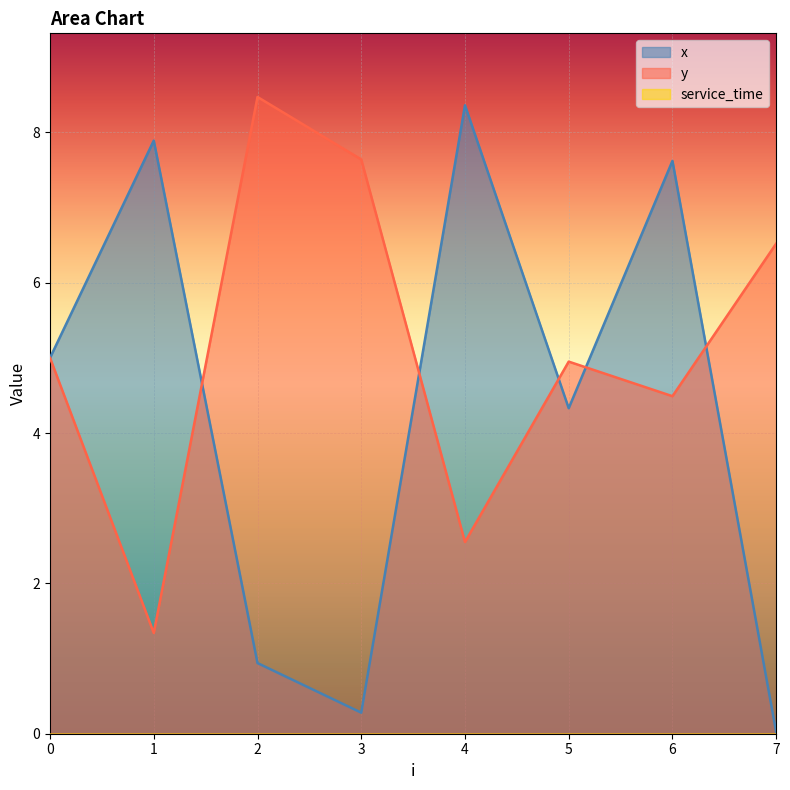

Which has a higher value, 6 or 2?

6